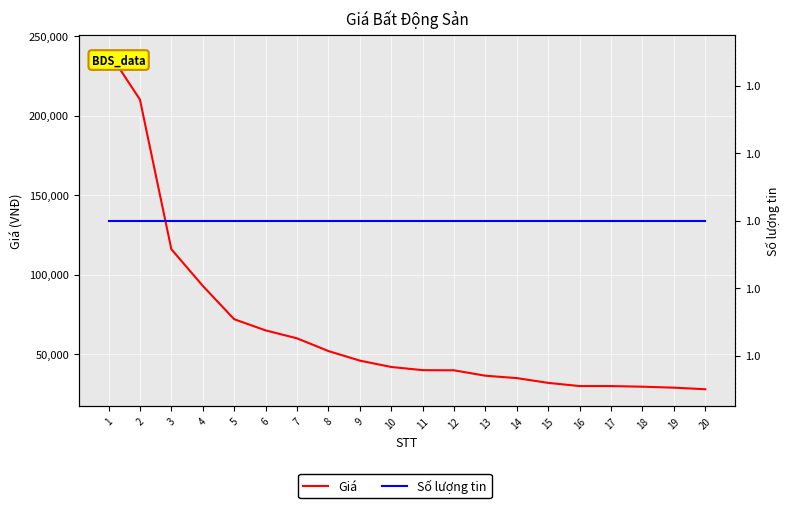

List the labels in order of Giá value, smallest first.

20, 19, 18, 16, 17, 15, 14, 13, 12, 11, 10, 9, 8, 7, 6, 5, 4, 3, 2, 1